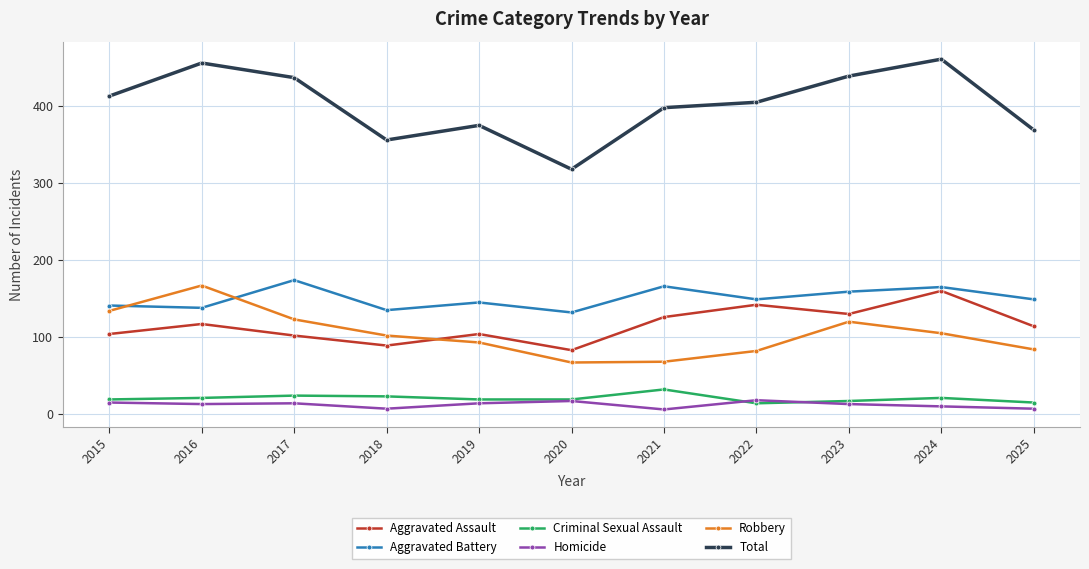

What is the sum of all Aggravated Battery values?

1653